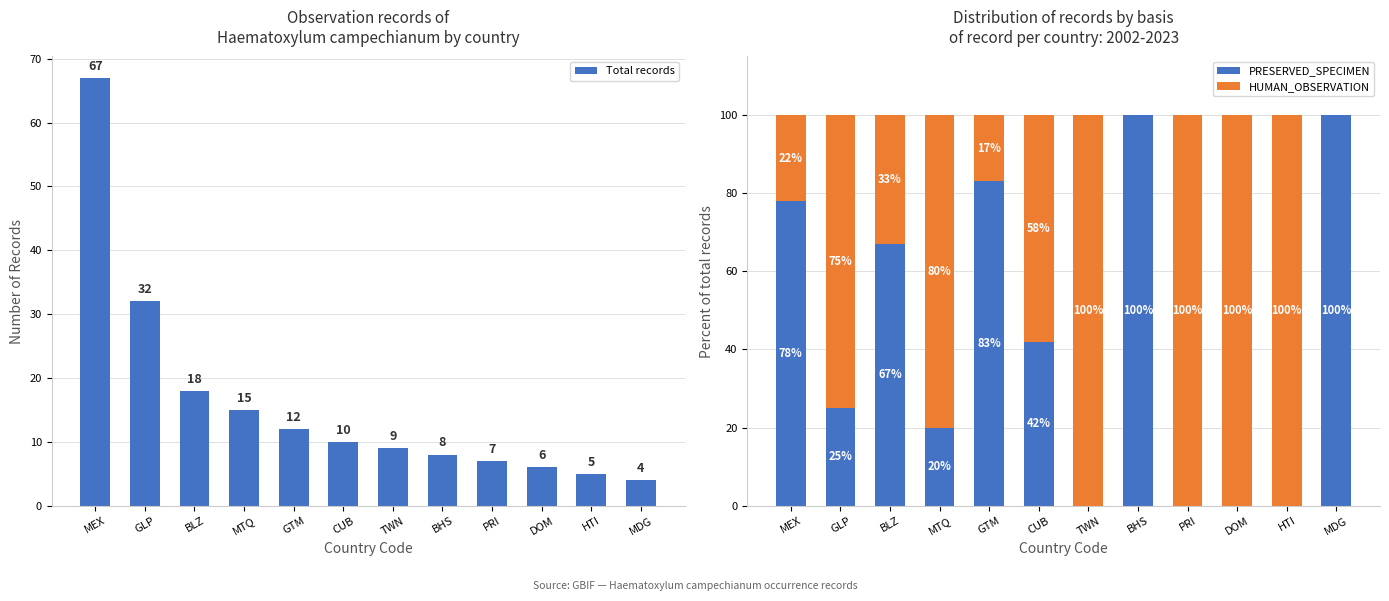

Does the chart contain stacked bars?

No